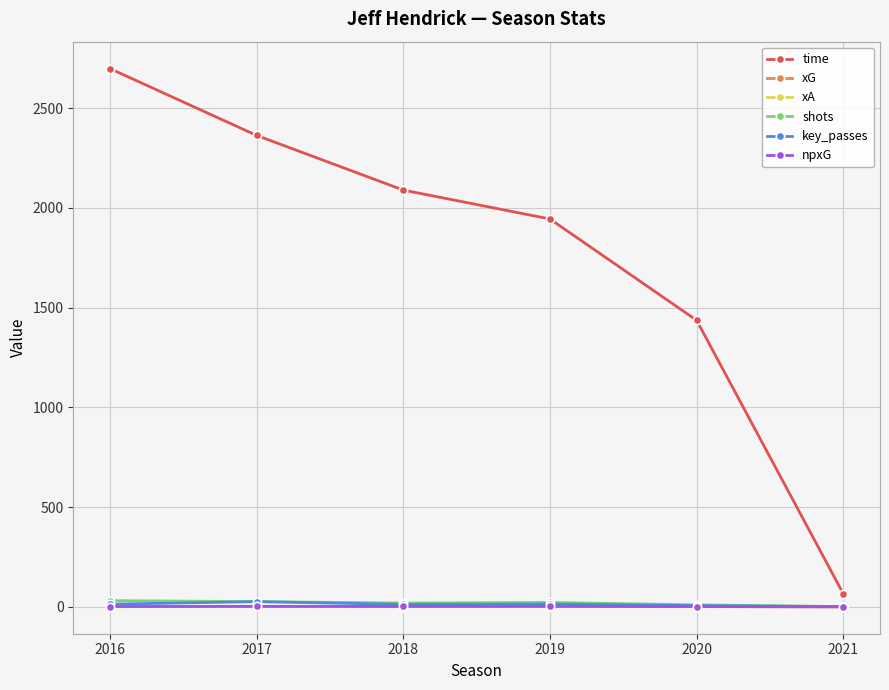

What is the difference between the maximum and minimum values in the key_passes series?

25.0